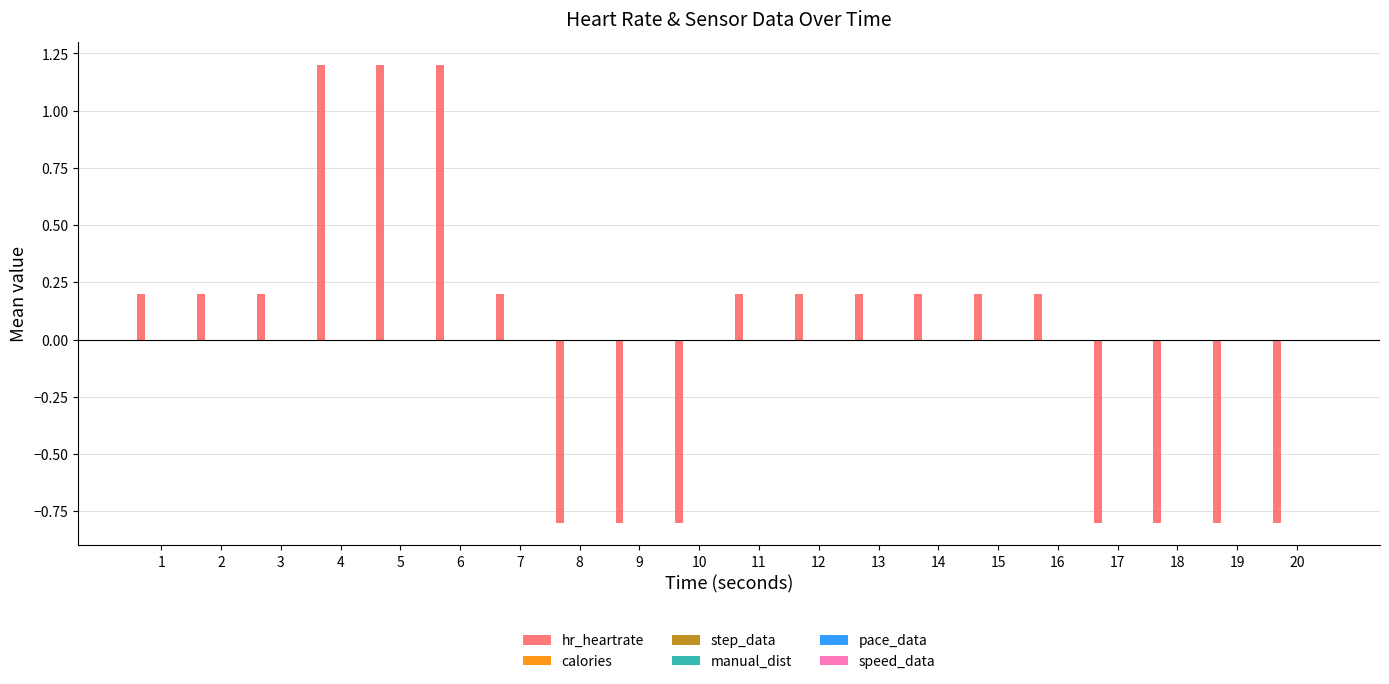

Reading left to right, what are all the values shown in this chart?

0.2	0.2	0.2	1.2	1.2	1.2	0.2	-0.8	-0.8	-0.8	0.2	0.2	0.2	0.2	0.2	0.2	-0.8	-0.8	-0.8	-0.8